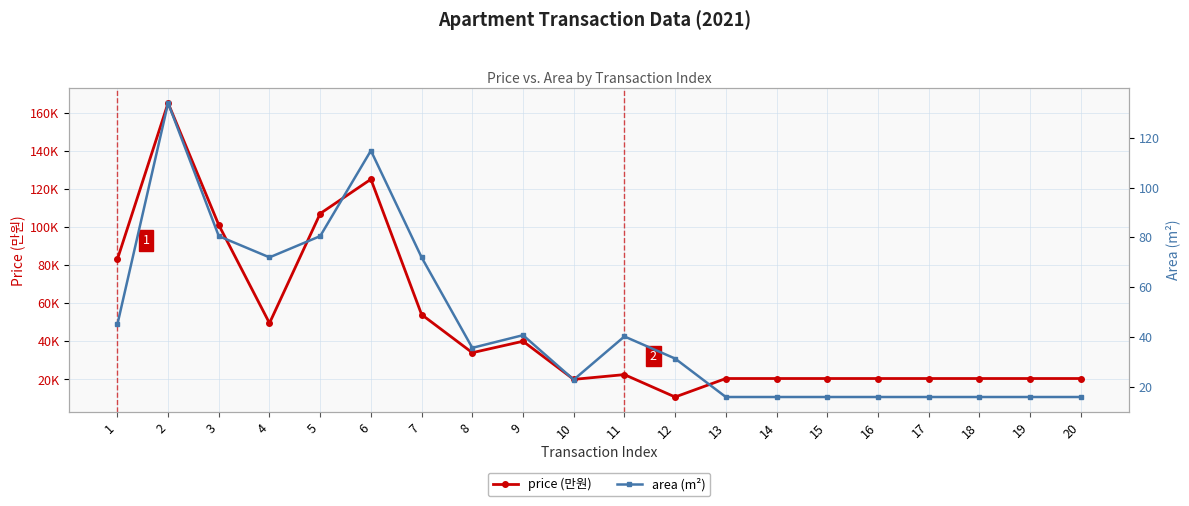

What is the lowest value of the price series?

10750.0